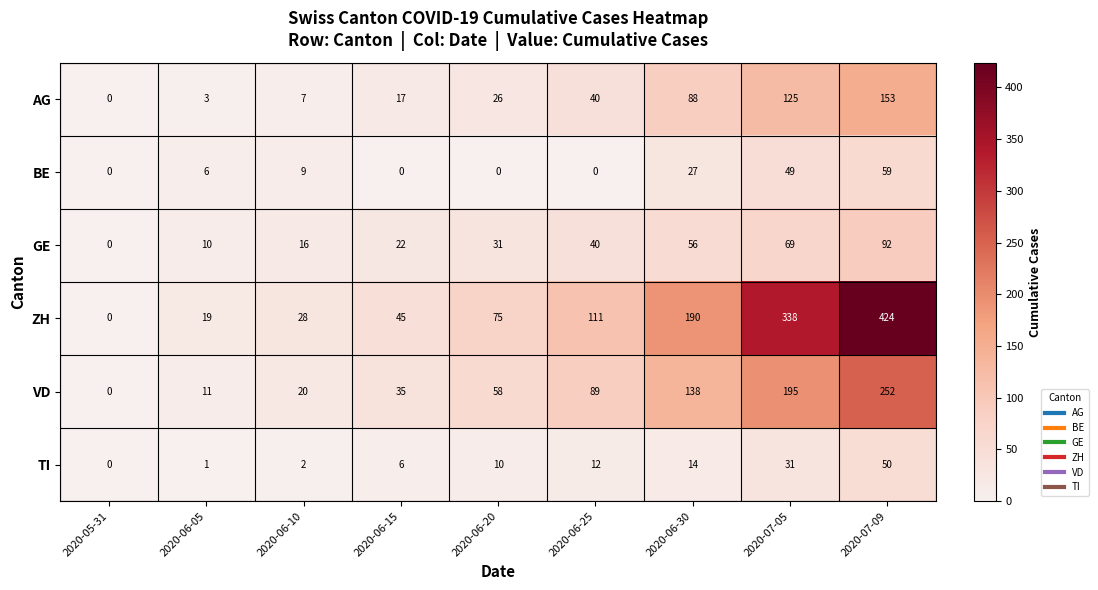

Which series has the largest total across all categories?

ZH